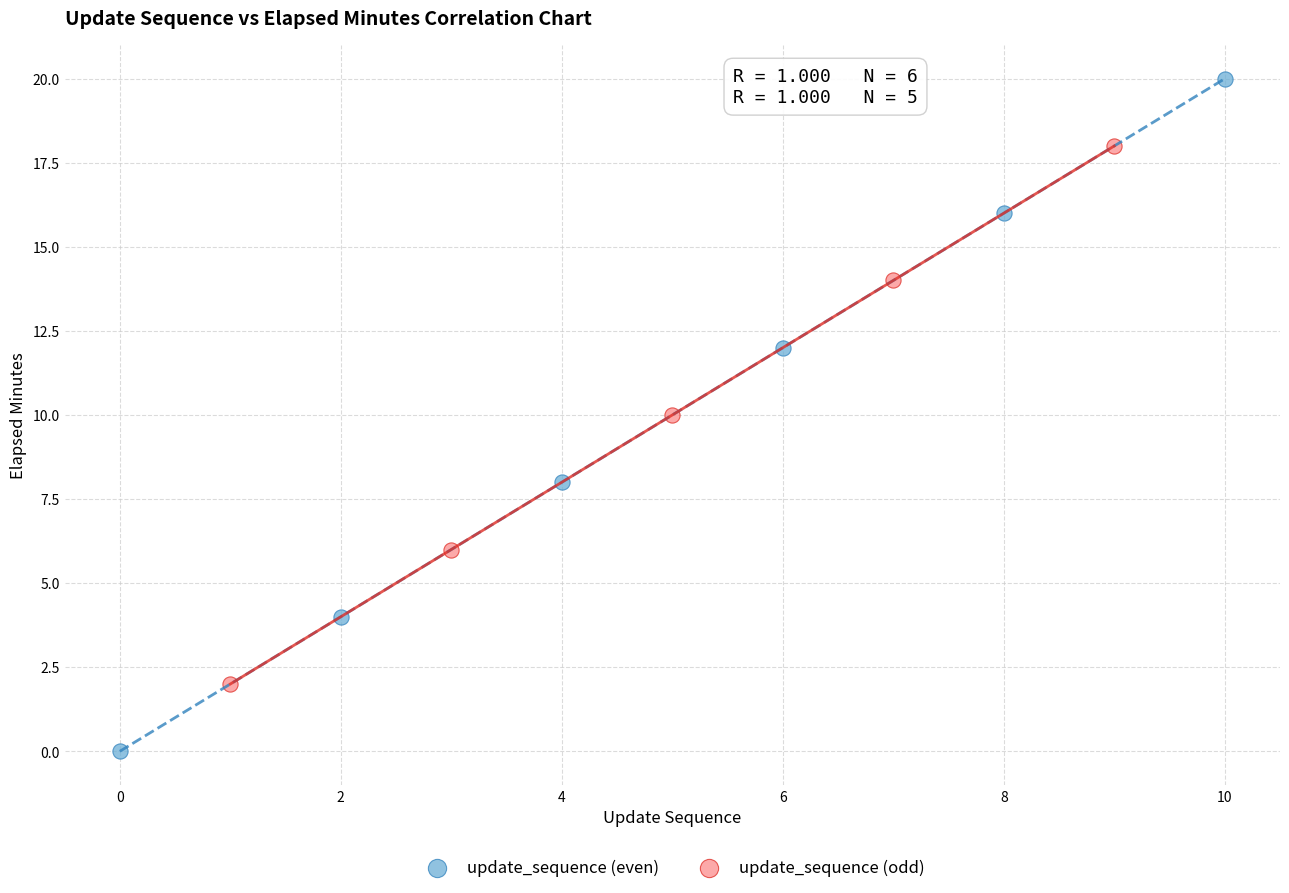

What are all the series names shown in the legend?

update_sequence (even), update_sequence (odd)